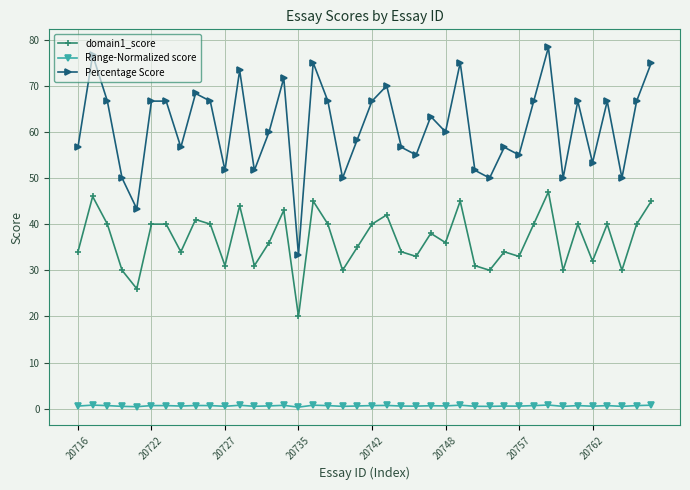

How many data points does each series have?

40